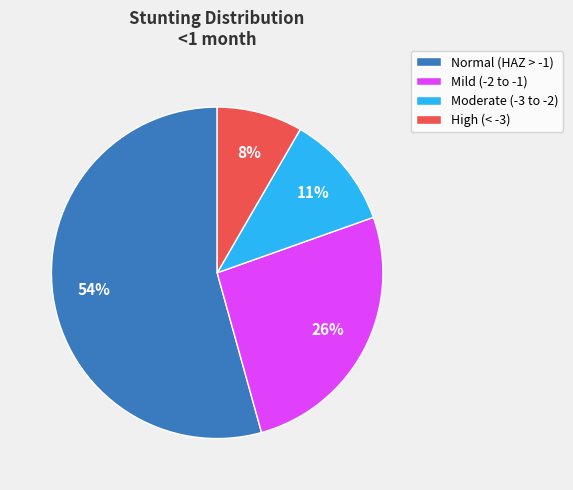

How many segments does this pie chart have?

4